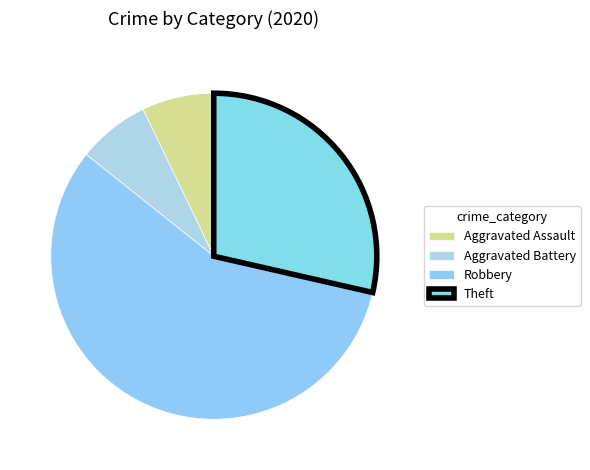

How many segments does this pie chart have?

4